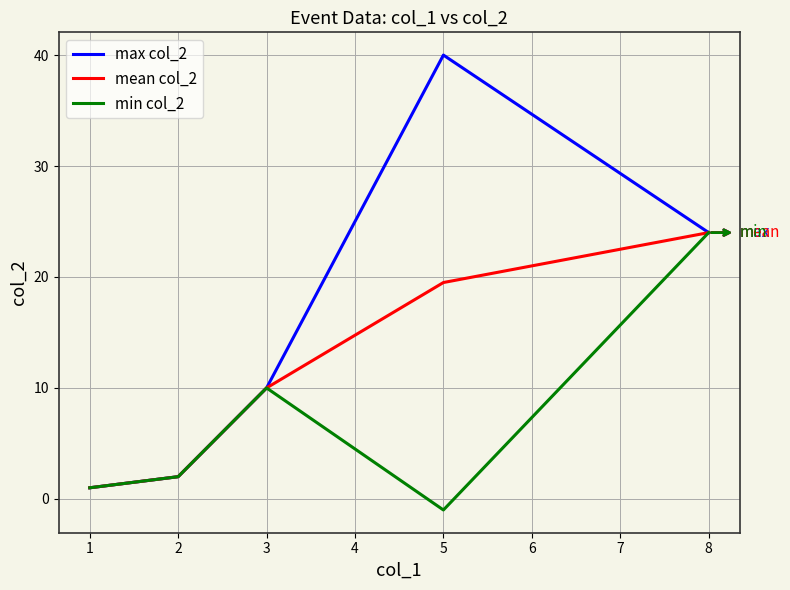

What is the total value across all series at 8?

72.0